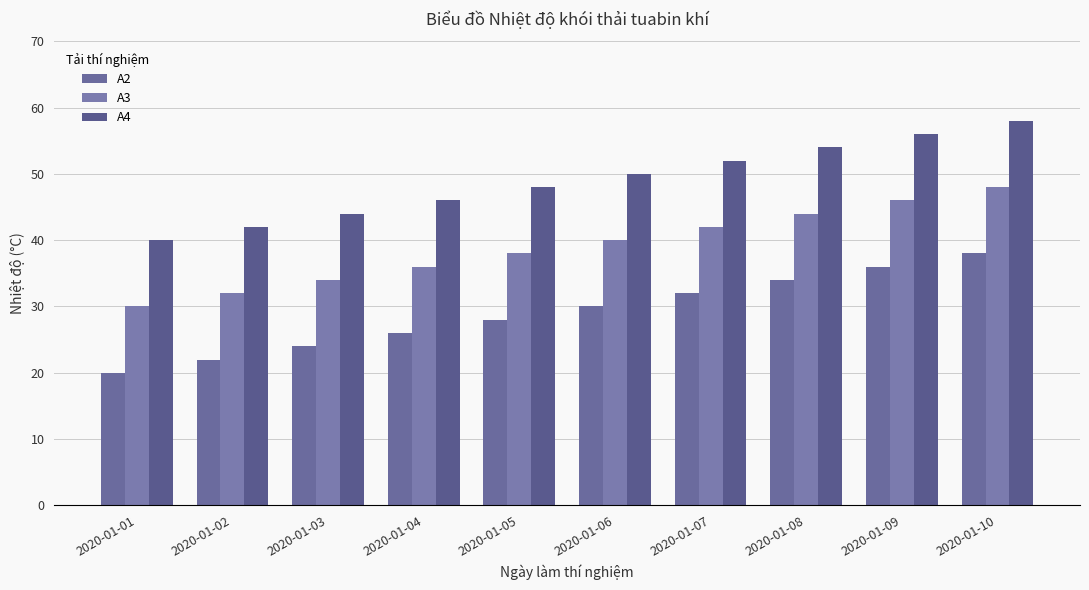

Is the value of A2 at 2020-01-04 greater than the value of A3 at 2020-01-06?

No